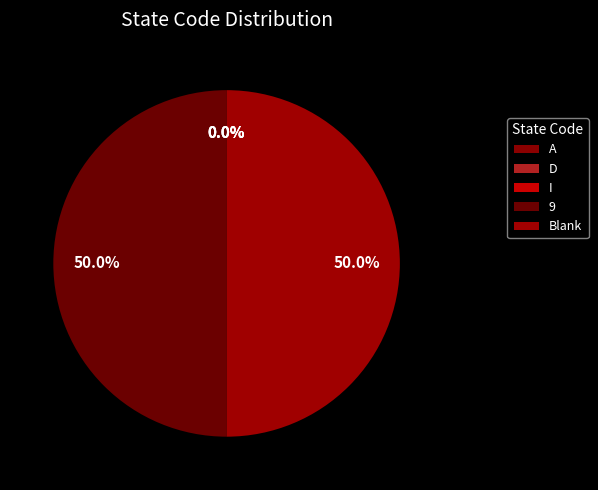

To the nearest percent, what portion does 9 represent?

50%